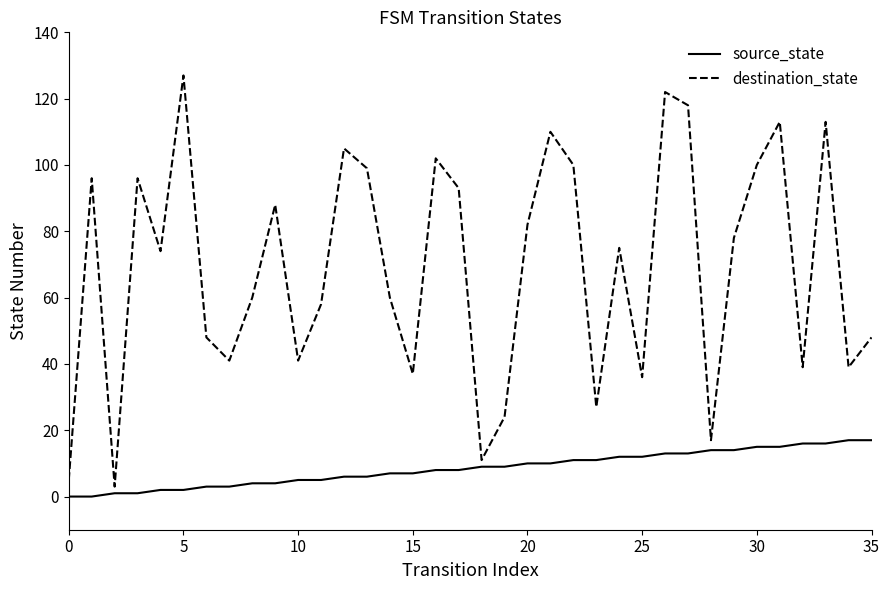

Reading left to right, what are all the values shown in this chart?

source_state: 0	0	1	1	2	2	3	3	4	4	5	5	6	6	7	7	8	8	9	9	10	10	11	11	12	12	13	13	14	14	15	15	16	16	17	17
destination_state: 5	96	3	96	74	127	48	41	60	88	41	58	105	99	60	37	102	93	11	24	82	110	100	27	75	36	122	118	17	78	100	113	39	113	39	48